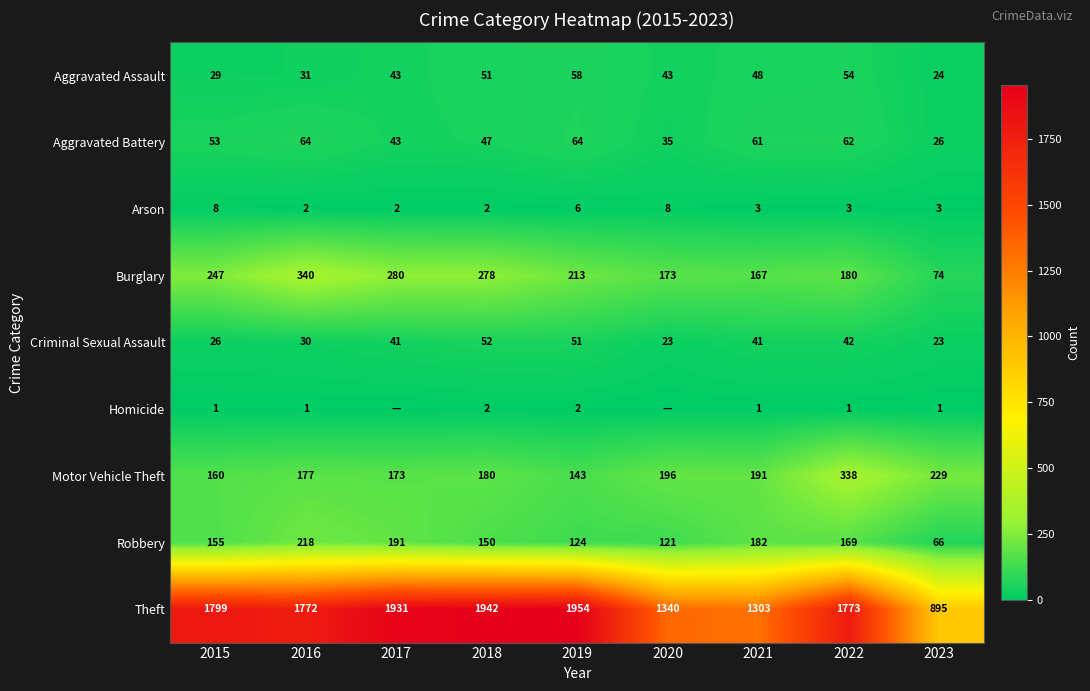

Rank the series at 2023 from highest to lowest value.

Theft, Motor Vehicle Theft, Burglary, Robbery, Aggravated Battery, Aggravated Assault, Criminal Sexual Assault, Arson, Homicide